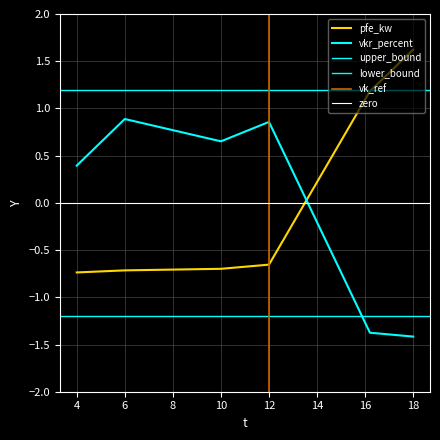

In vkr_percent, how many points are higher than both neighbors (excluding endpoints)?

2